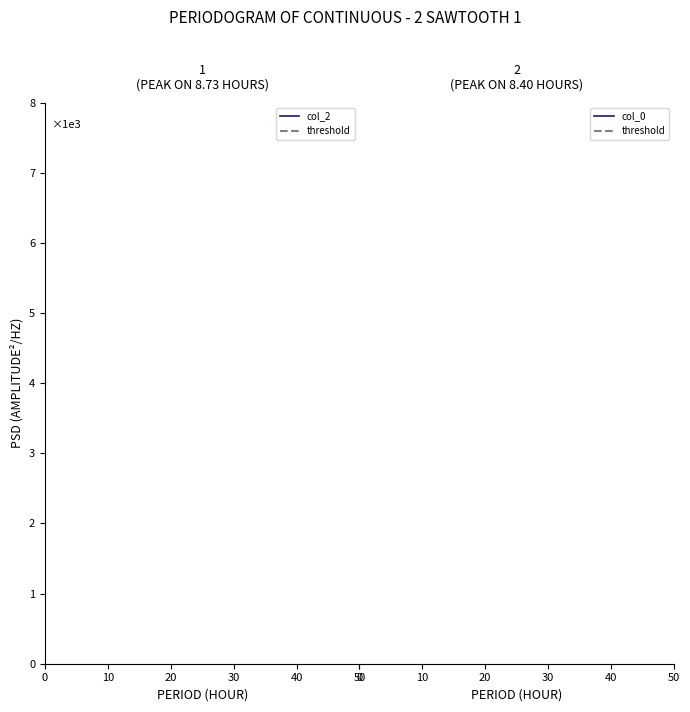

The value of col_0 at 2281 is 24986.1. True or false?

False